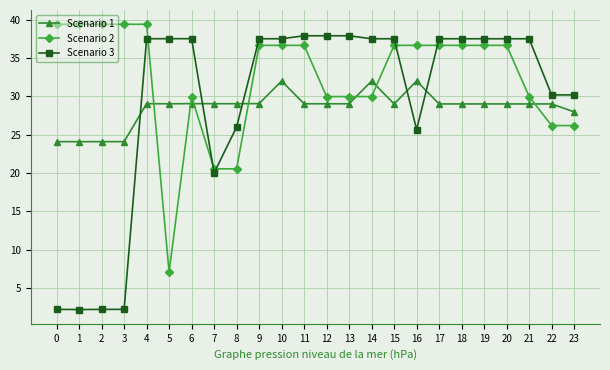

Is it true that Scenario 2 equals 7.5 at 9?

False